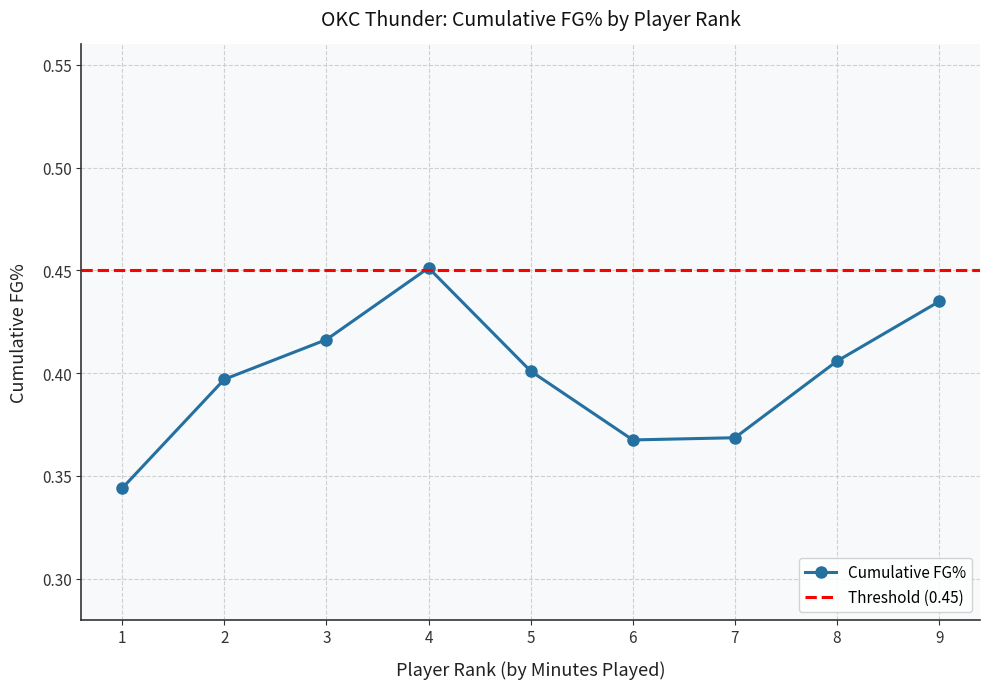

Count the Cumulative FG% values in the range 0 to 1.

9